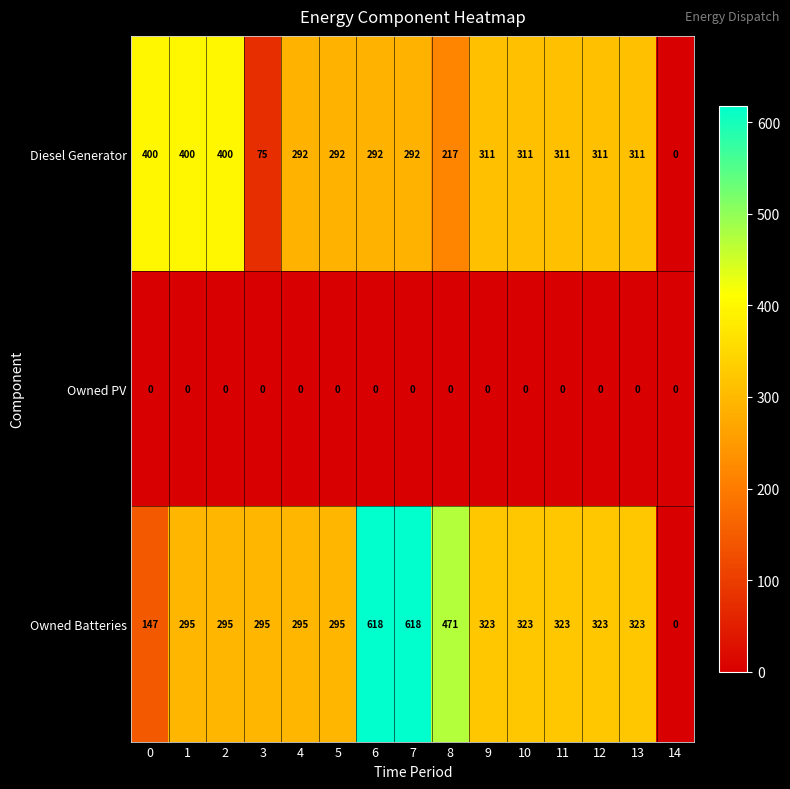

At which label is Diesel Generator closest to 200?

8